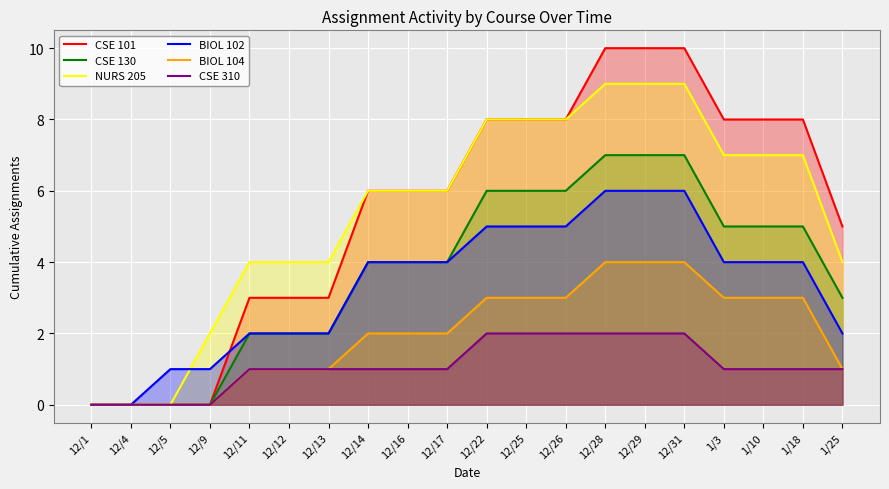

True or false: CSE 130 and CSE 310 cross at least once.

False